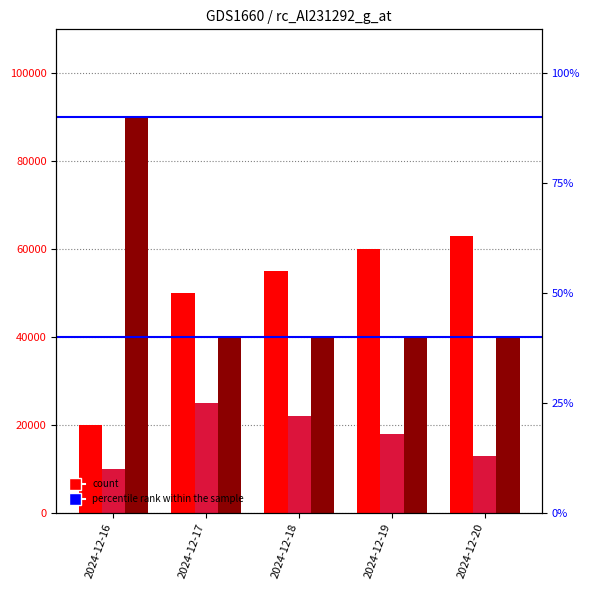

How many groups of bars are there?

5